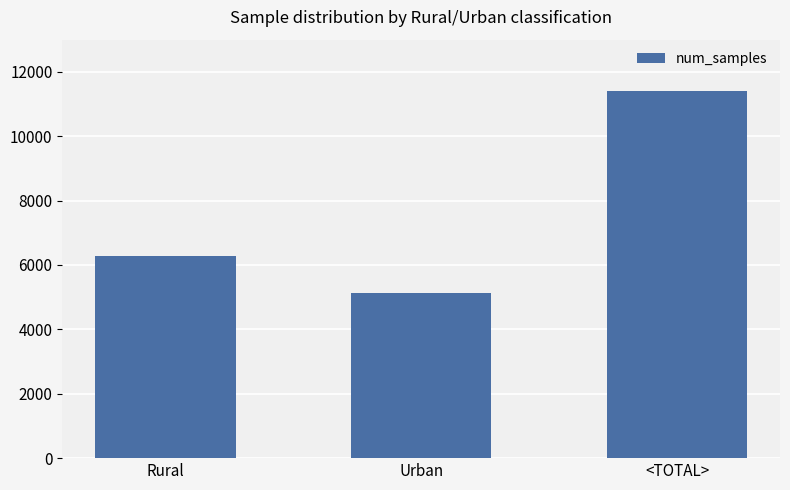

What is the approximate value at Urban, to the nearest 10?

5130